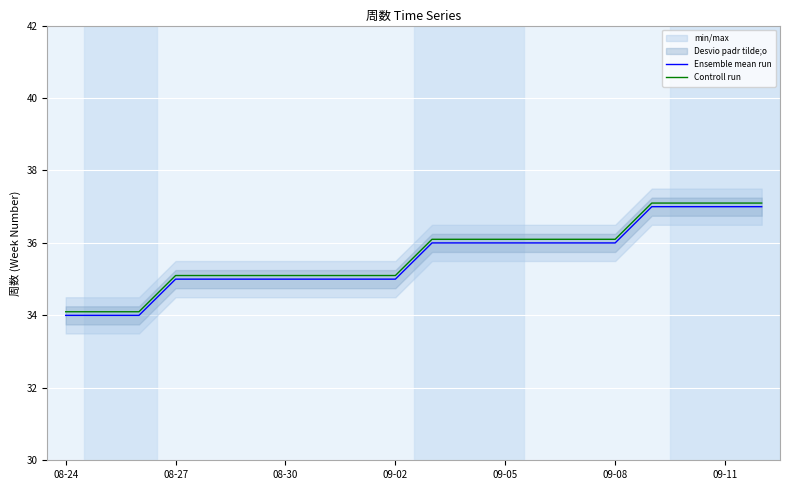

True or false: Ensemble mean run and Controll run intersect in this chart.

False